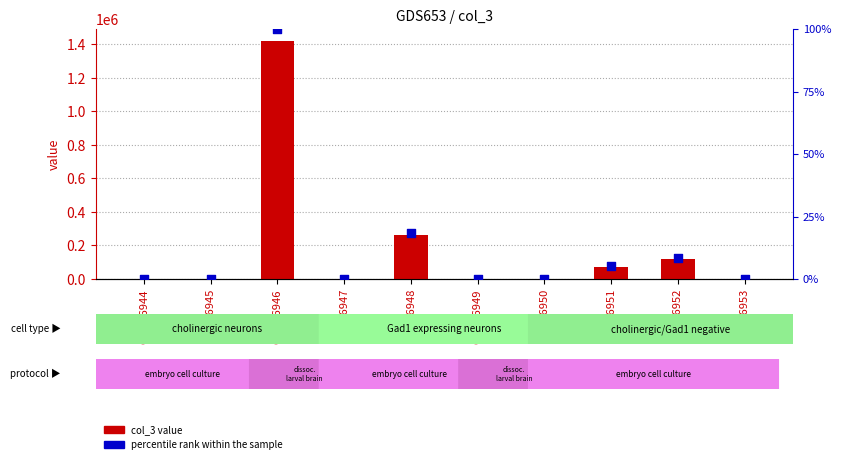

Which series has the largest total across all categories?

col_3 value